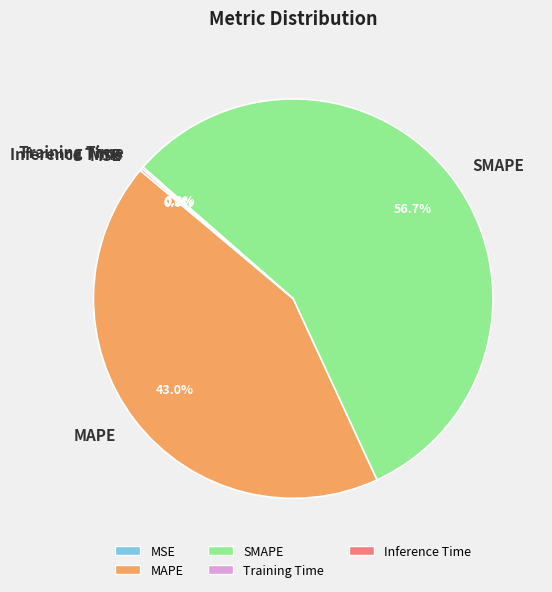

Is there any slice that represents more than half of the pie?

Yes